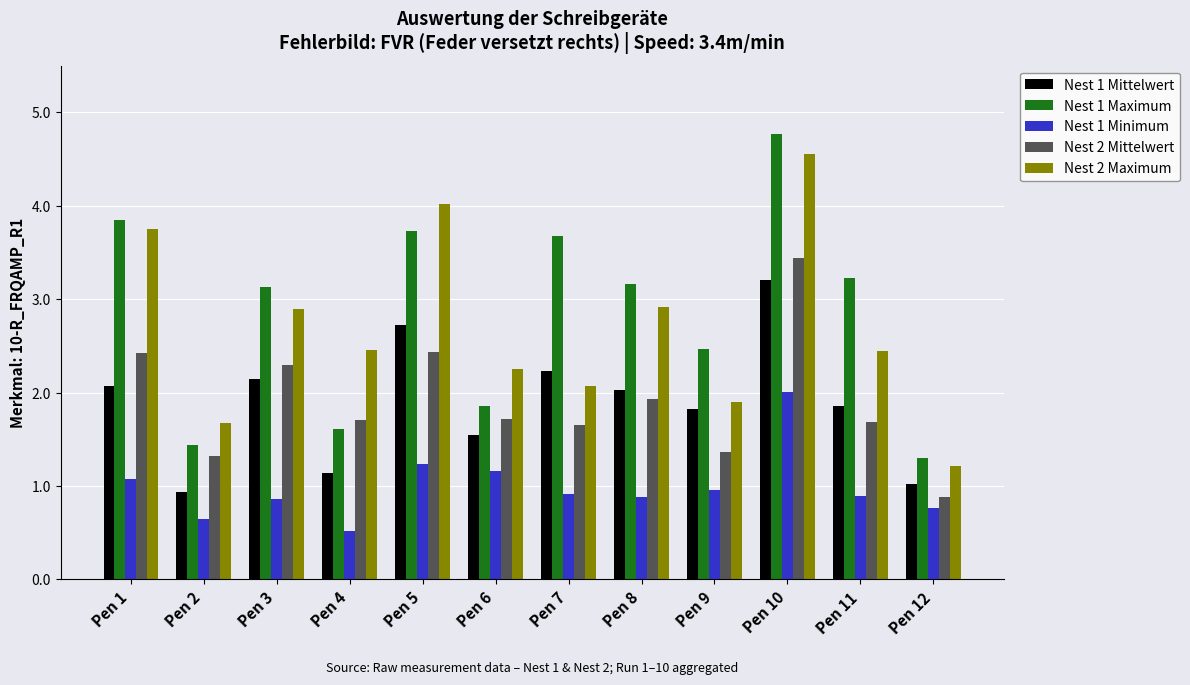

What is the total value across all series at Pen 3?

11.3